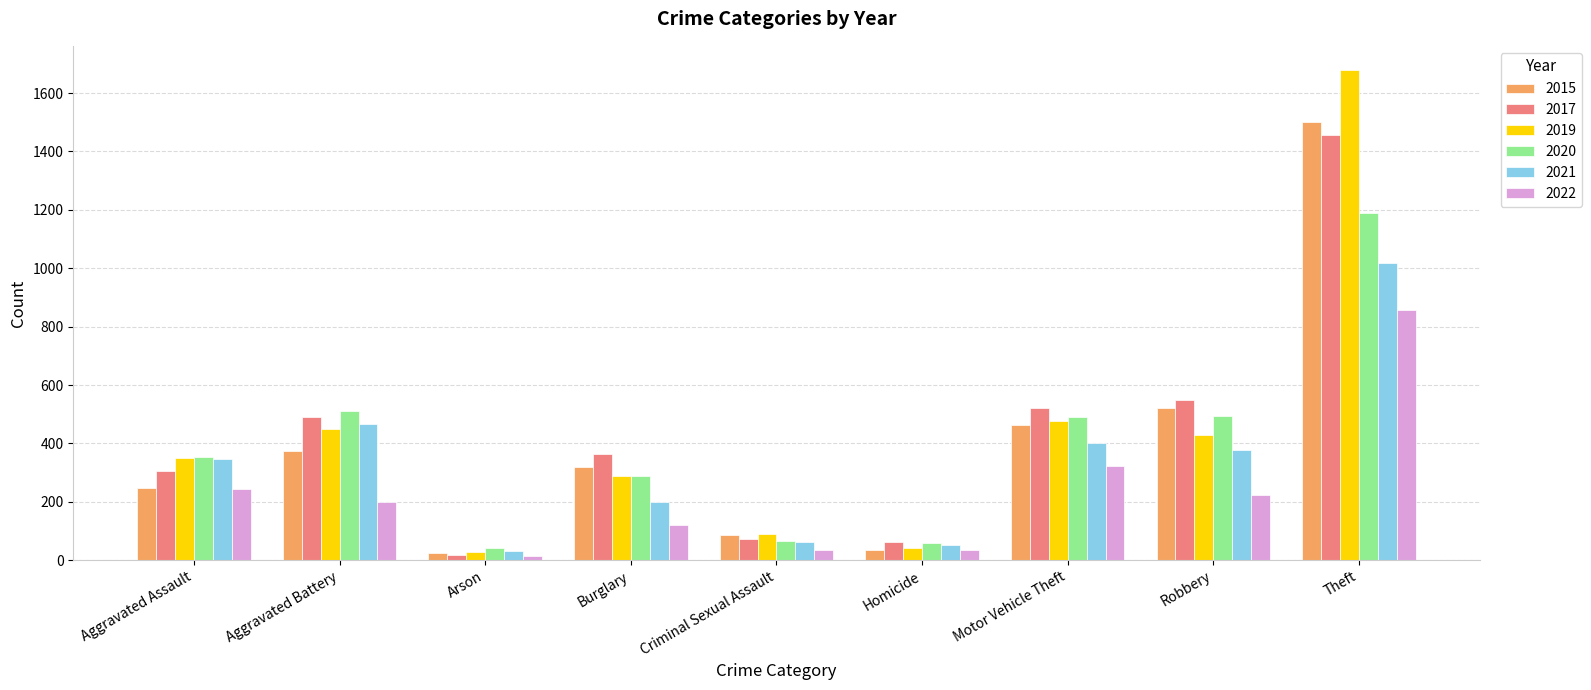

What is the average value of the 2019 series?

426